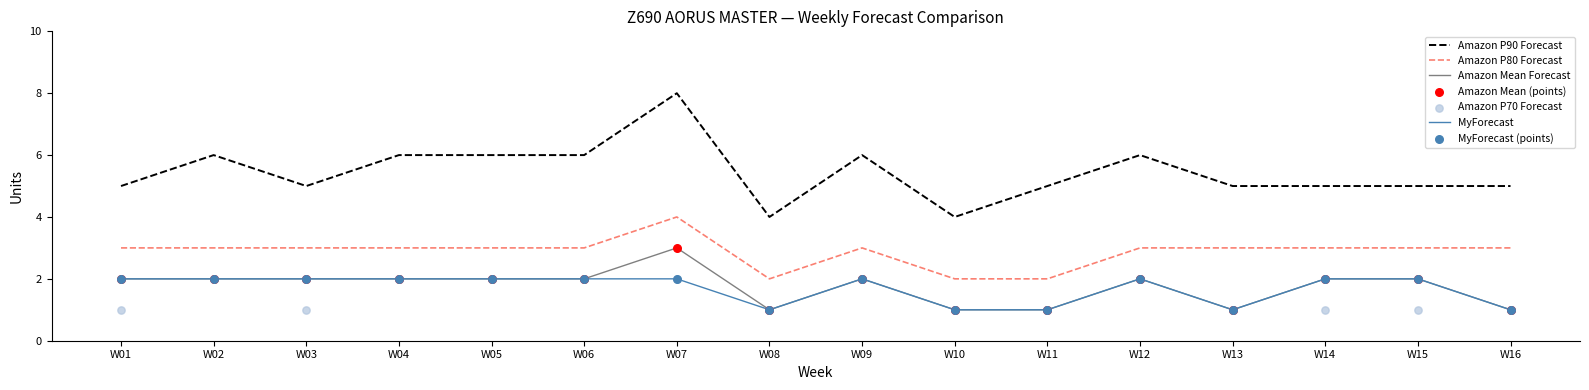

Which series contains the highest Y value?

Amazon P90 Forecast